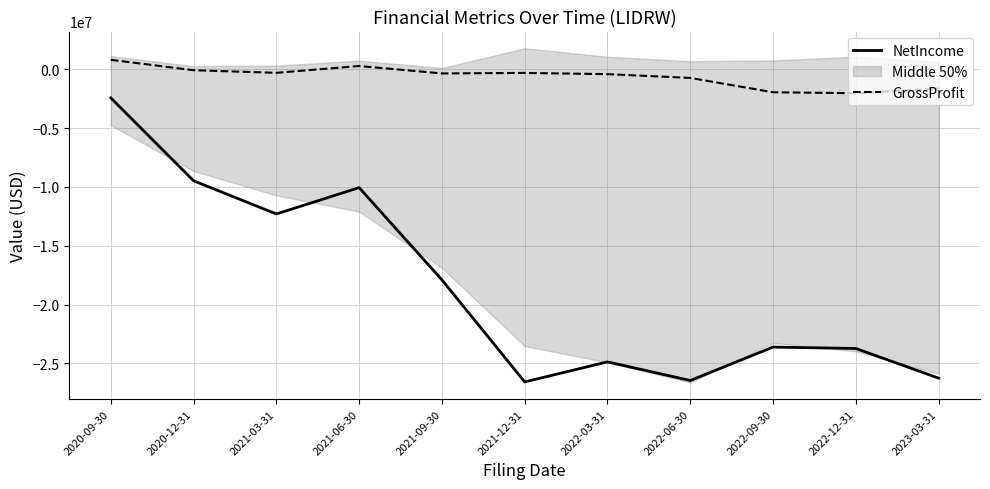

List the labels in order of NetIncome value, smallest first.

2021-12-31, 2022-06-30, 2023-03-31, 2022-03-31, 2022-12-31, 2022-09-30, 2021-09-30, 2021-03-31, 2021-06-30, 2020-12-31, 2020-09-30